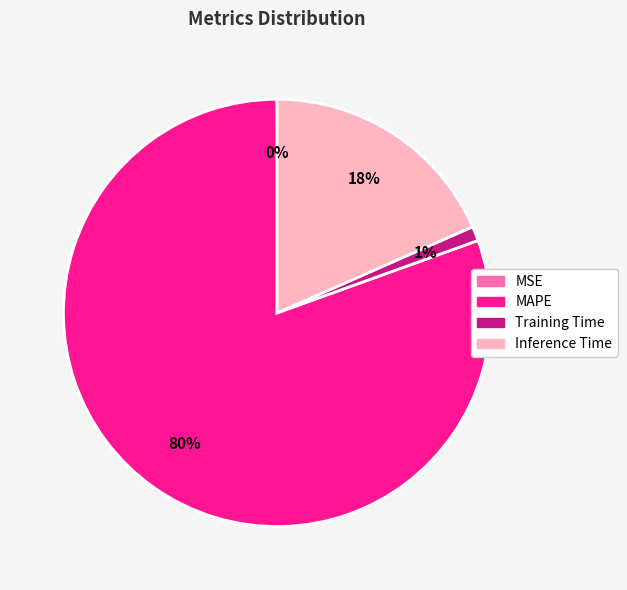

Which slice is the largest?

MAPE